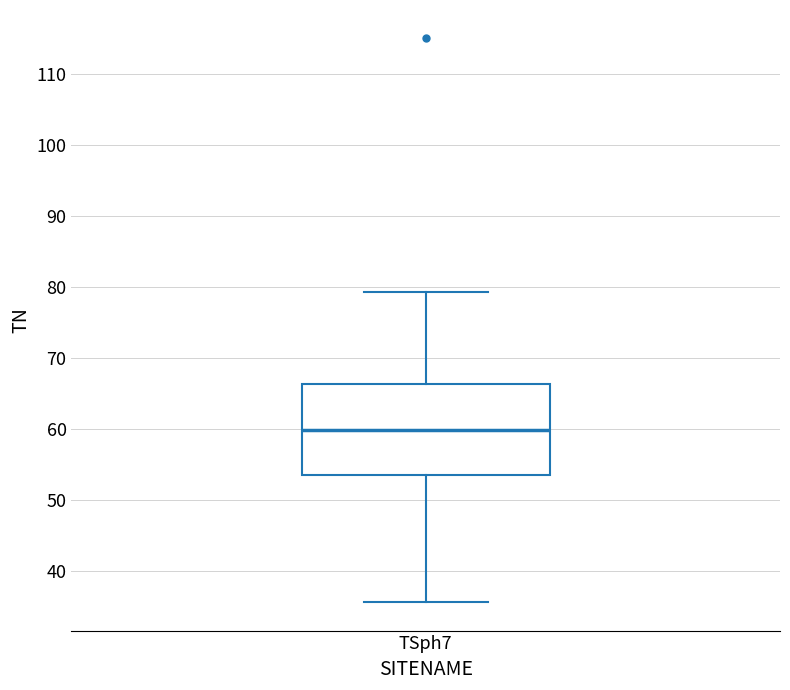

Transcribe this box plot: give where the median line is, the range the box spans, and where the two whiskers end, as read against the y-axis. The values are not printed on the chart, so give them approximately, as read against the axis.

median 60, box 53 to 66, whiskers 36 to 79